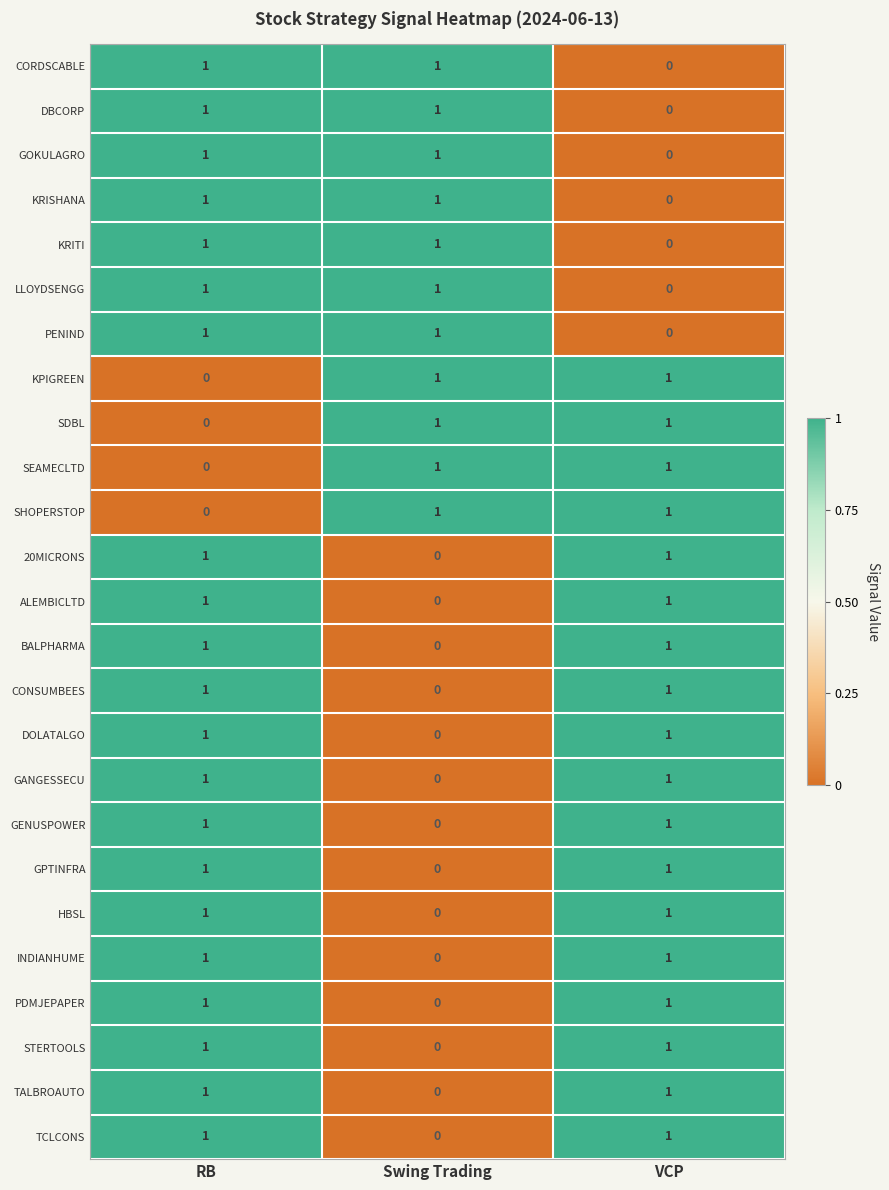

What is the difference between the highest and lowest values at VCP?

1